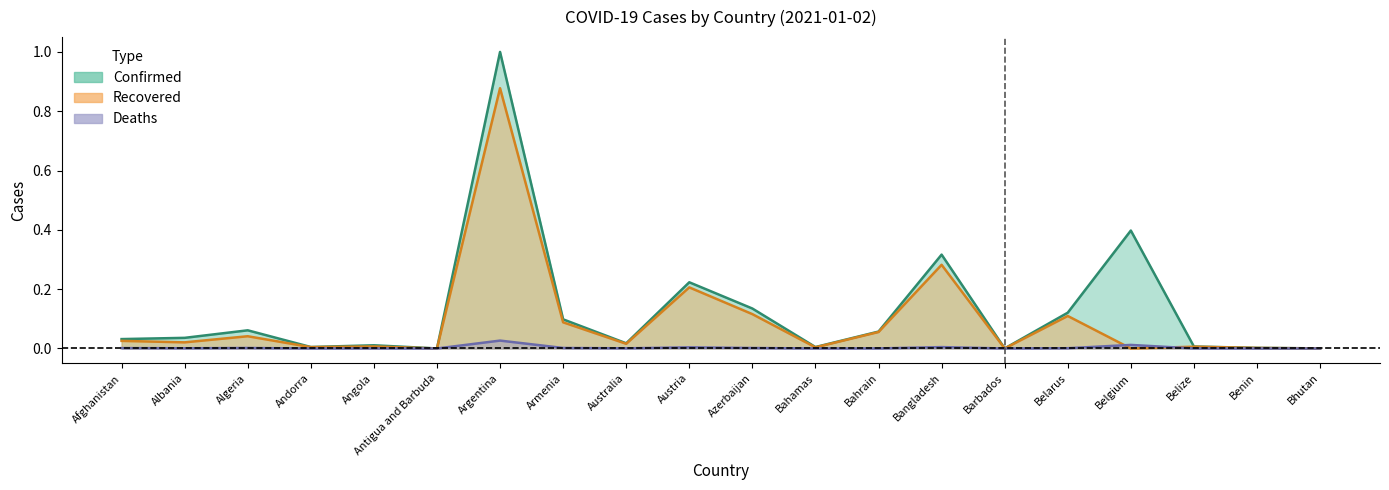

What is the average value of the Recovered series?

0.1